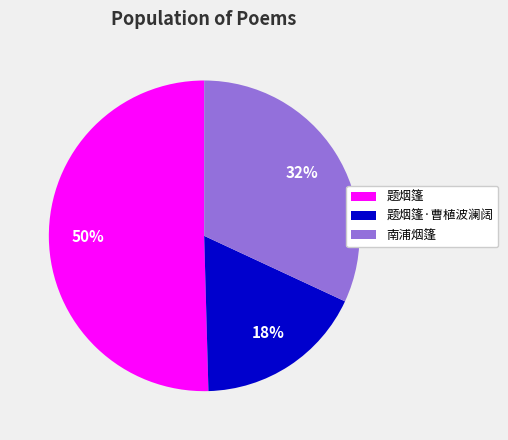

To the nearest percent, what is the average slice percentage?

33%